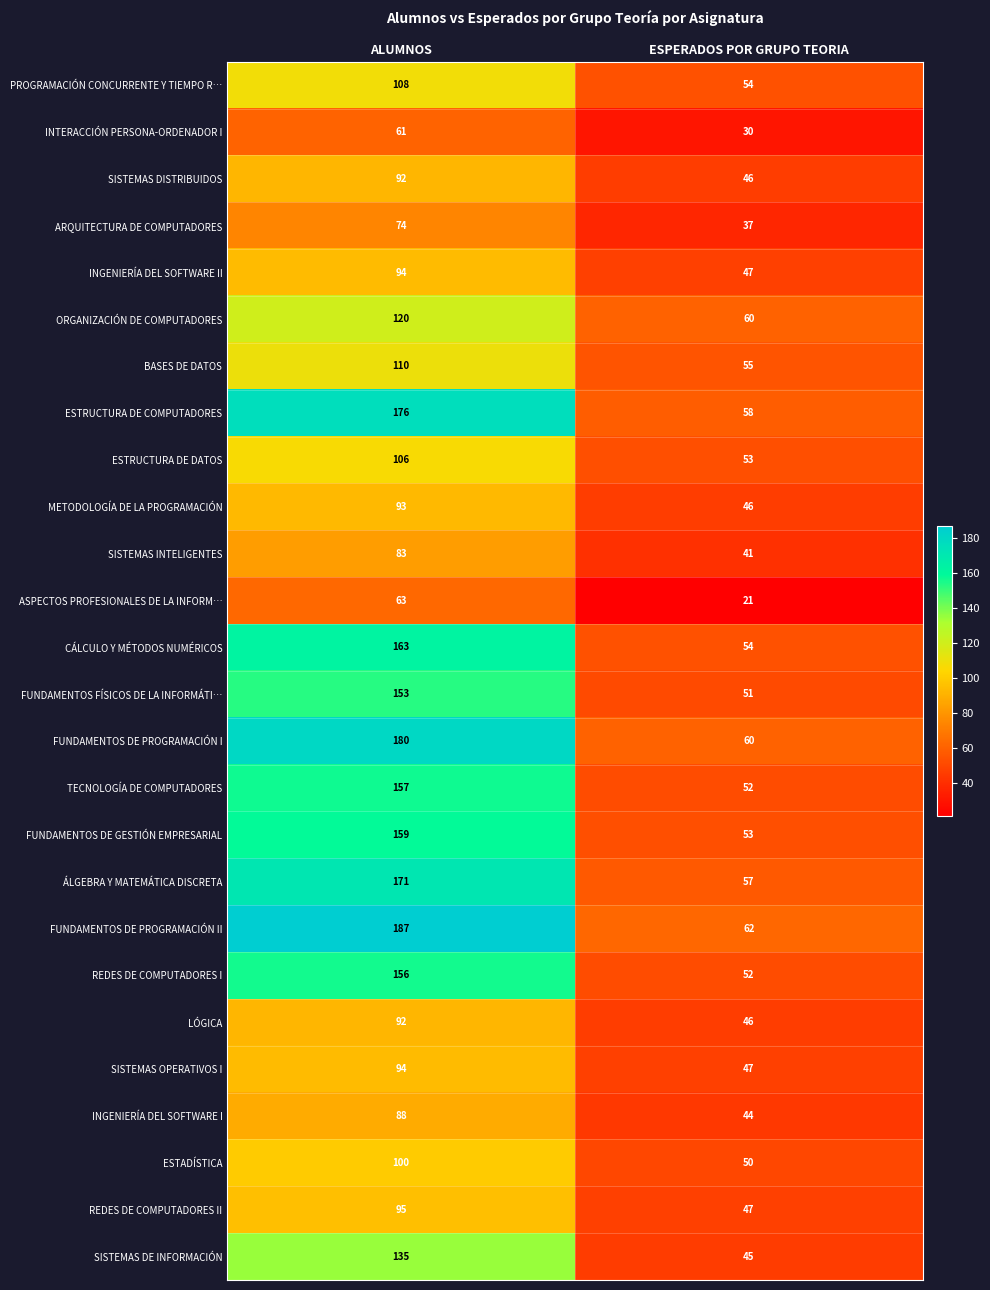

Read the SISTEMAS DISTRIBUIDOS value at ESPERADOS POR GRUPO TEORIA, to the nearest 5.

45